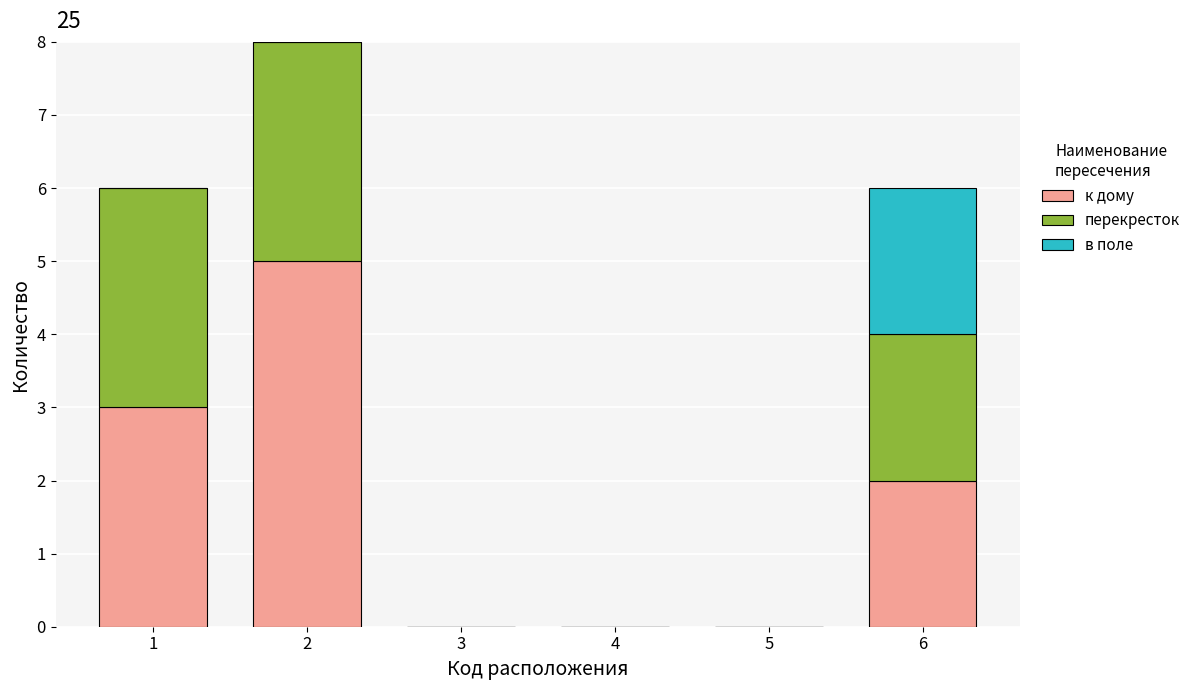

What is the total value across all series at 1?

6